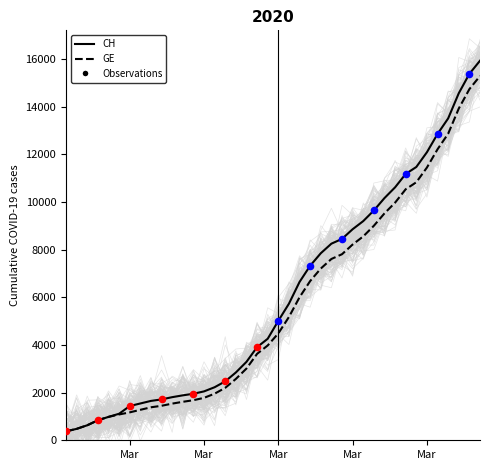

At how many categories does at least one series exceed 12028?

6